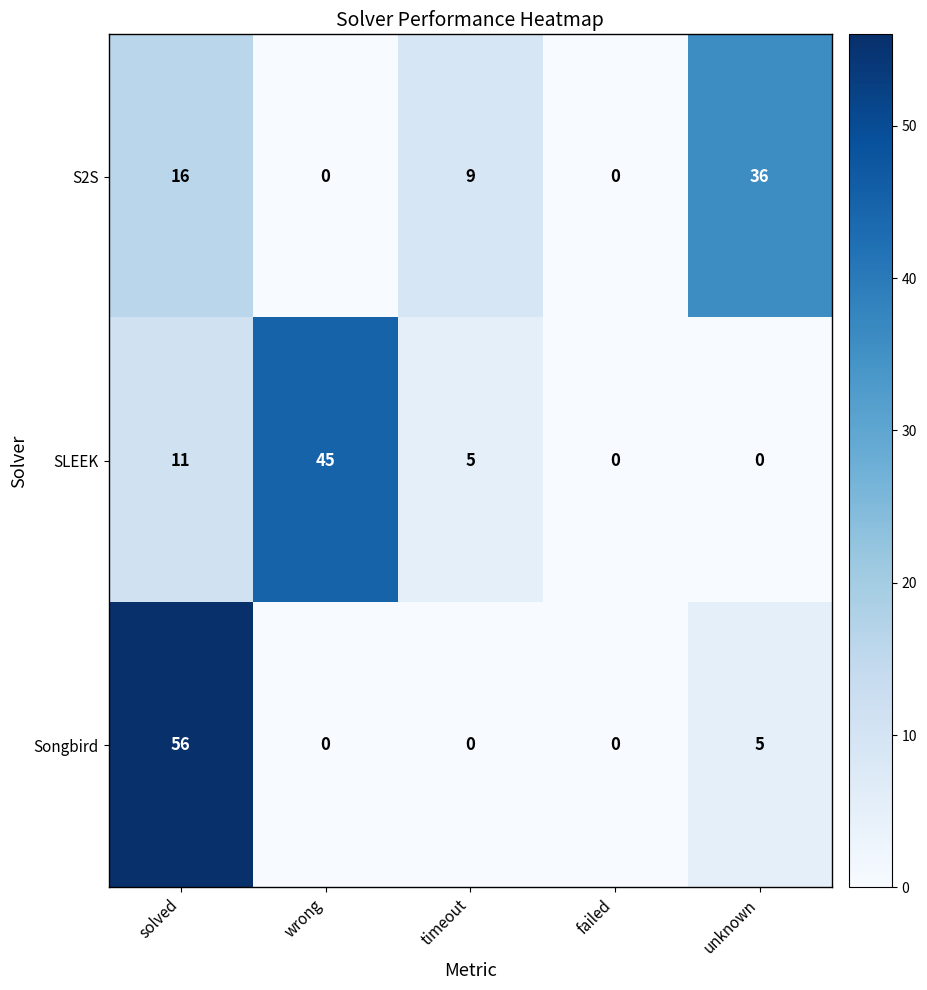

What is the average value of the Songbird series?

12